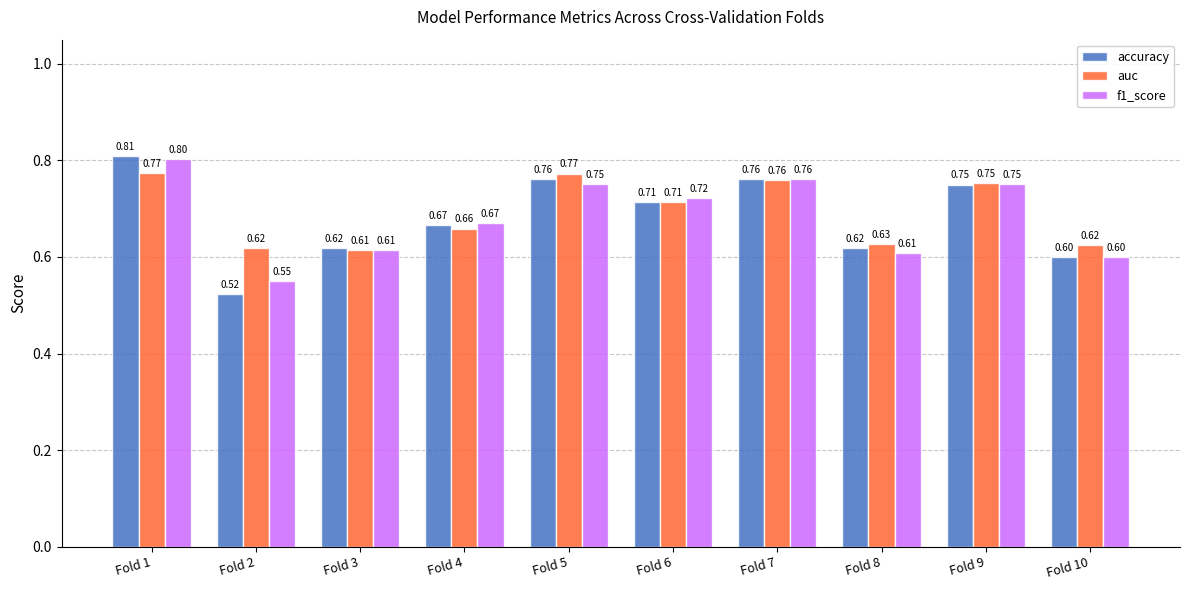

Which category has the highest value in the f1_score series?

Fold 1